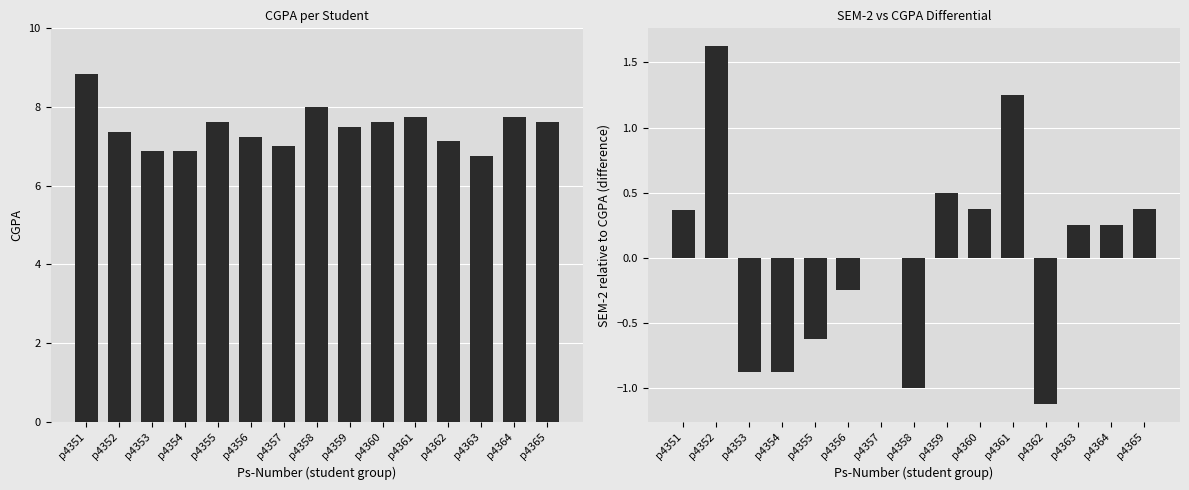

Is it true that CGPA equals 2.8 at p4355?

False